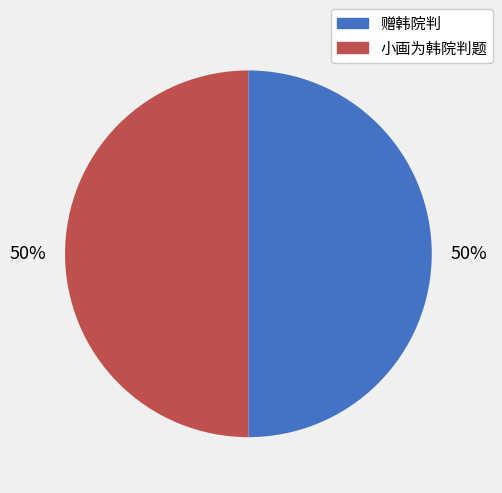

To the nearest percent, what percentage of the pie is 小画为韩院判题?

50%